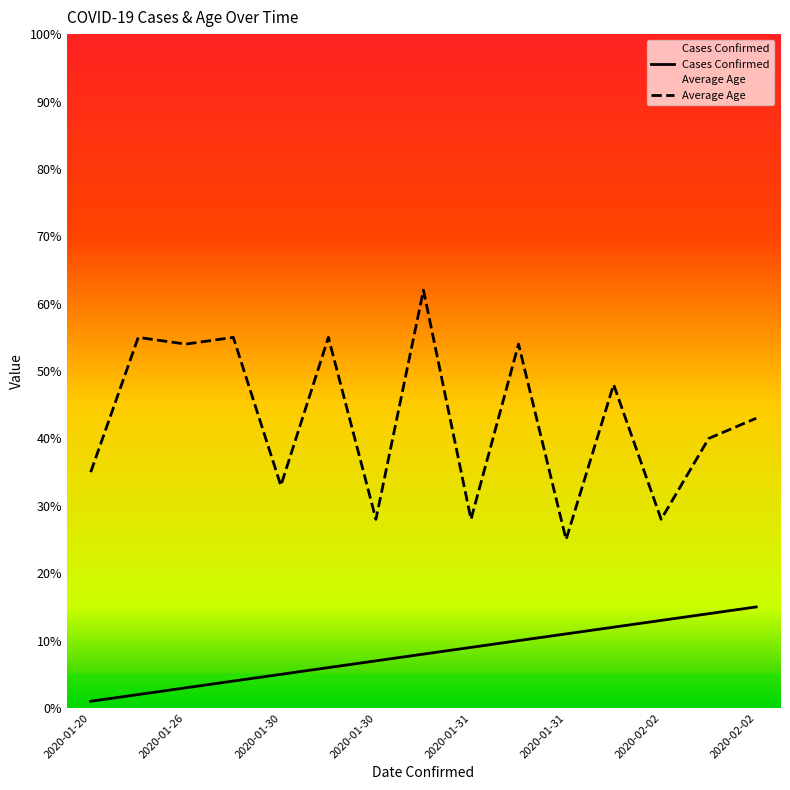

At 2020-01-30, list the series in order from largest to smallest.

Average Age, Cases Confirmed